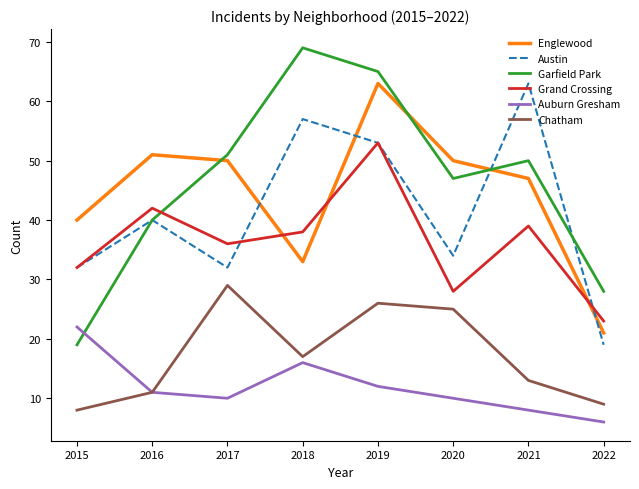

True or false: Grand Crossing and Austin cross at least once.

True